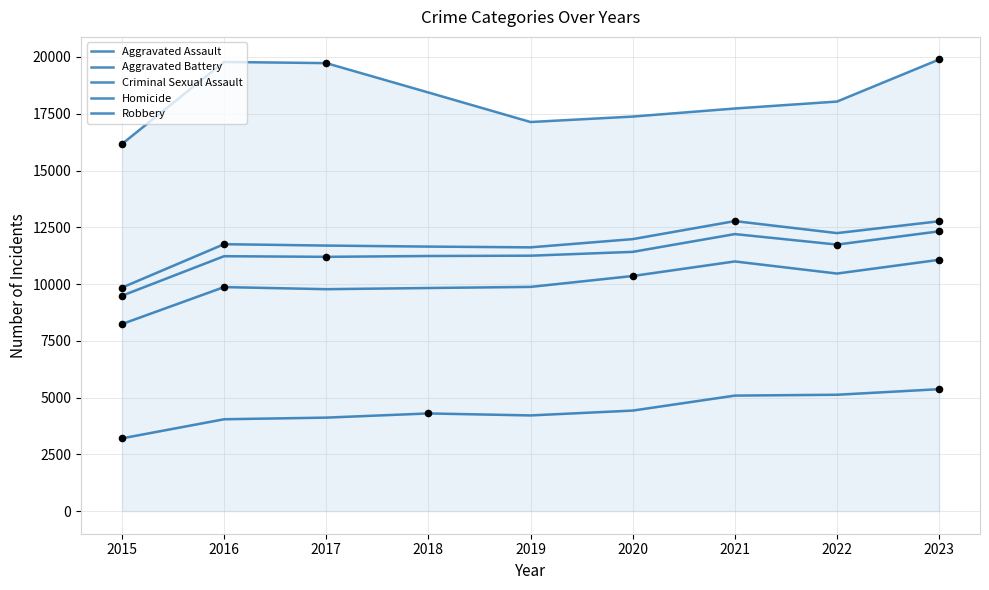

Is the value of Criminal Sexual Assault at 2018 greater than the value of Aggravated Assault at 2021?

Yes